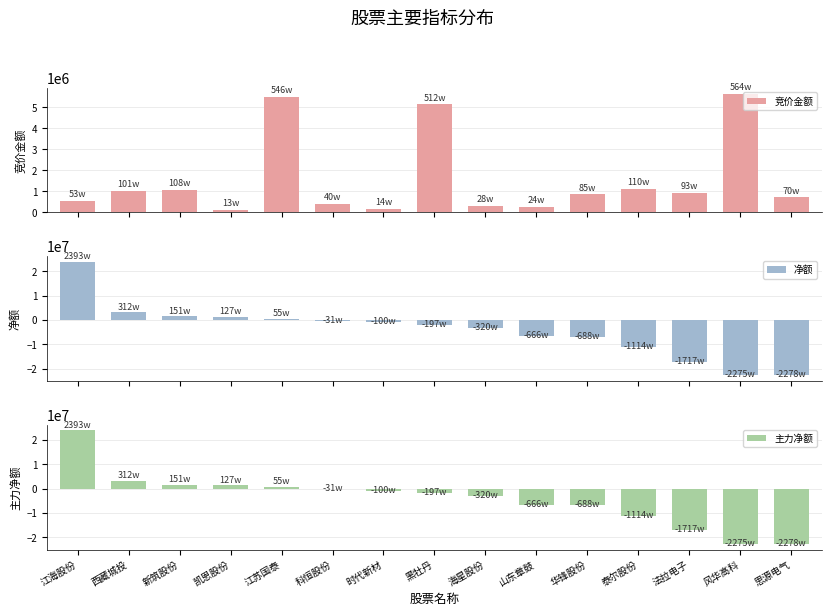

How many values in the 净额 series are below -1976260?

7